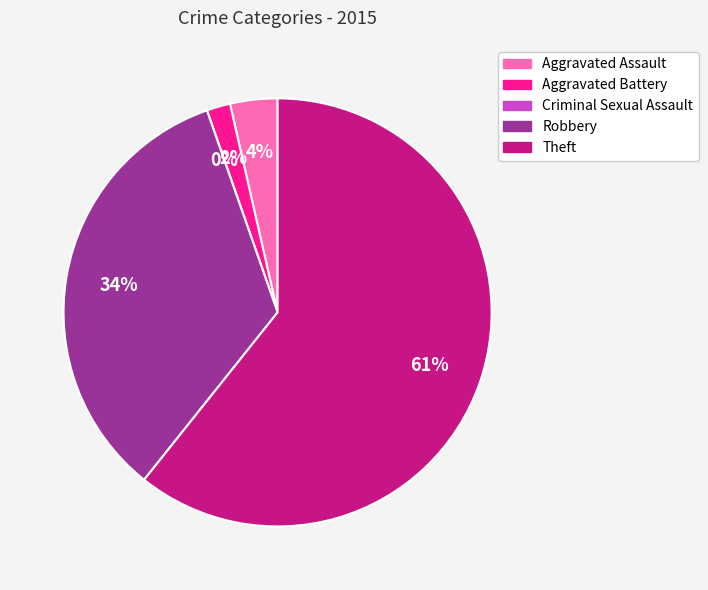

How many segments does this pie chart have?

5